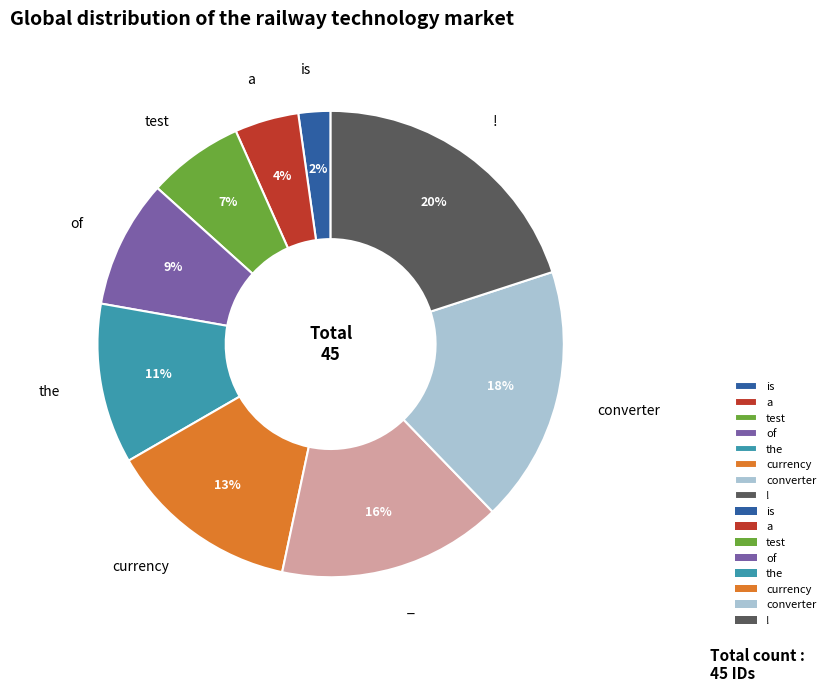

To the nearest percent, what is the average slice percentage?

11%